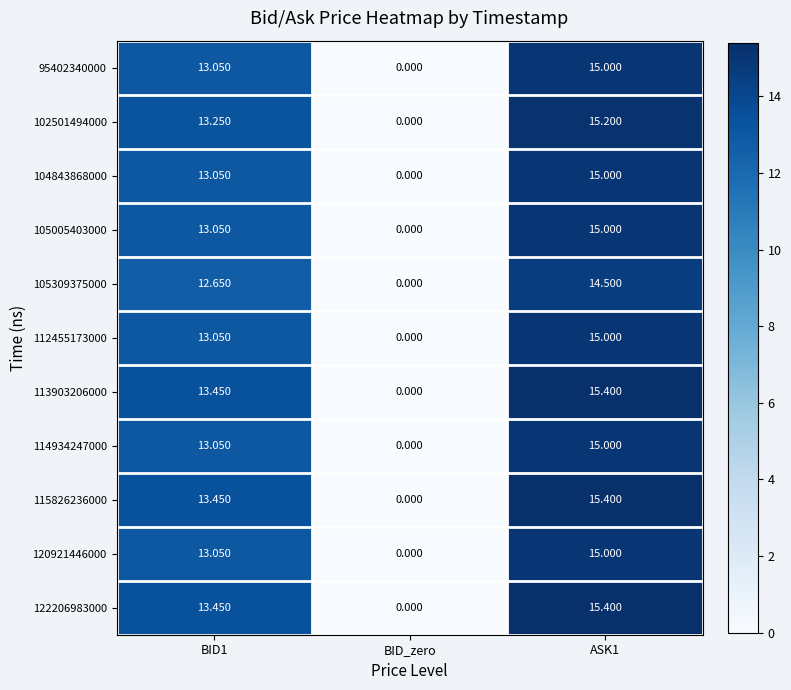

Which category has the highest value across all series?

ASK1